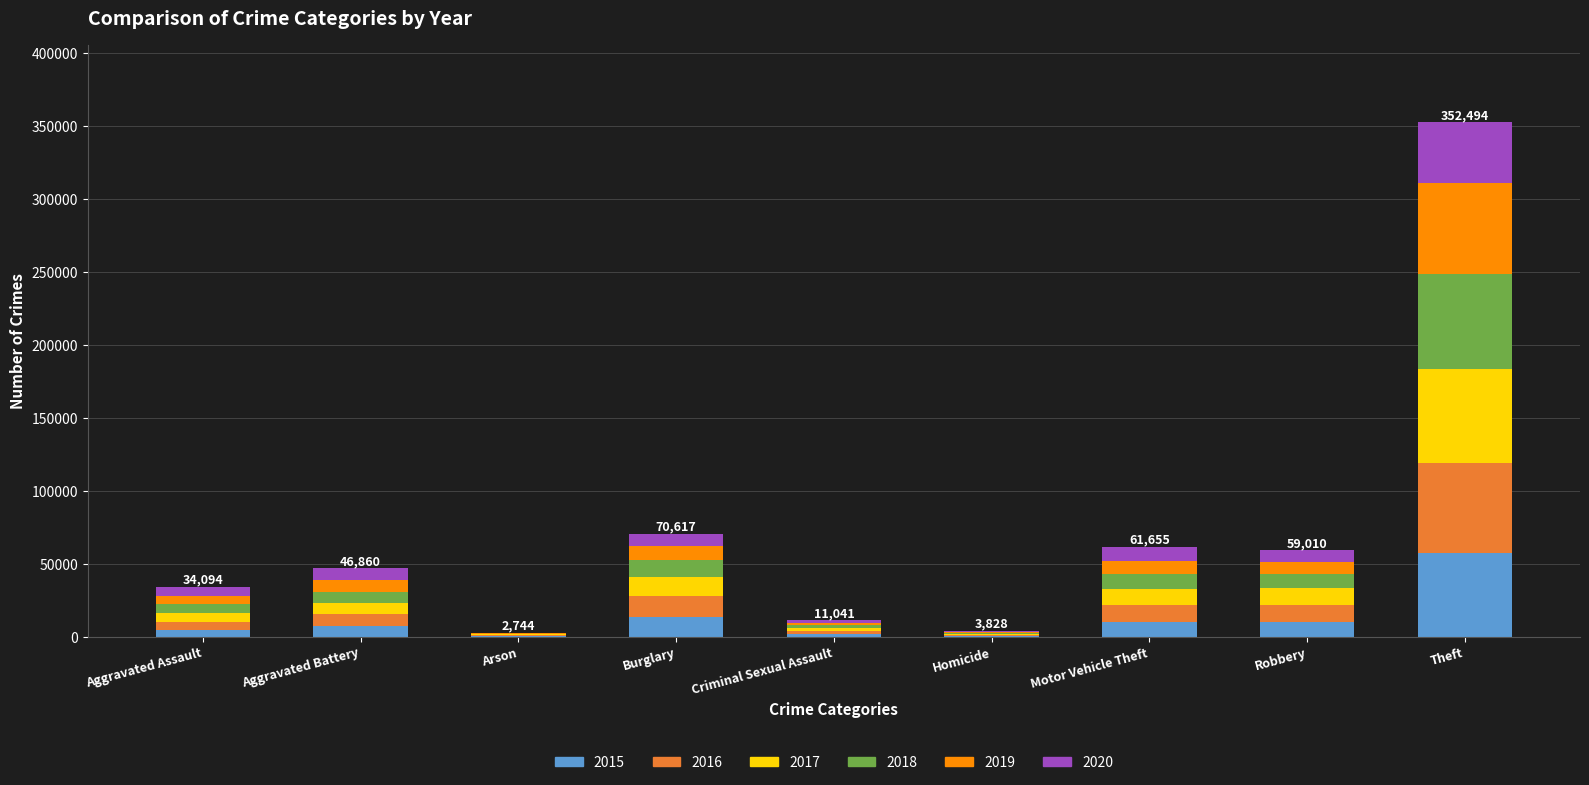

What is the total value across all series at Motor Vehicle Theft?

61655